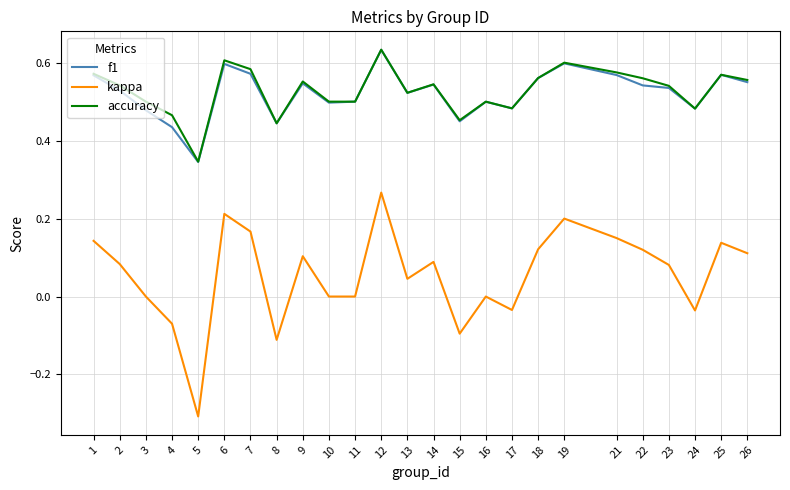

True or false: accuracy and kappa cross at least once.

False